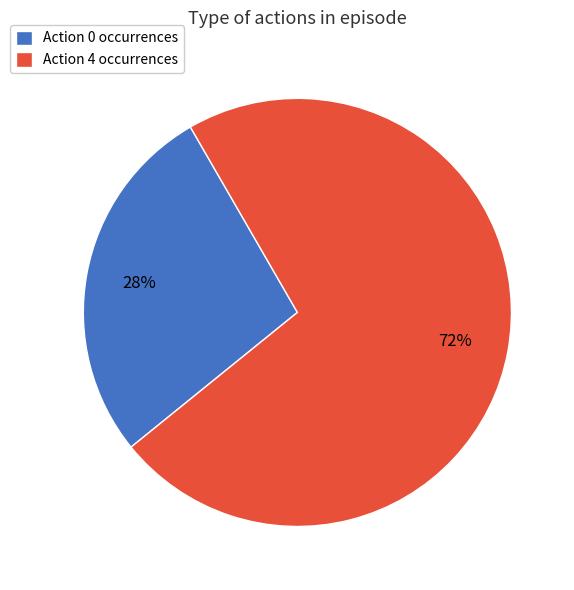

Which slice is the smallest?

Action 0